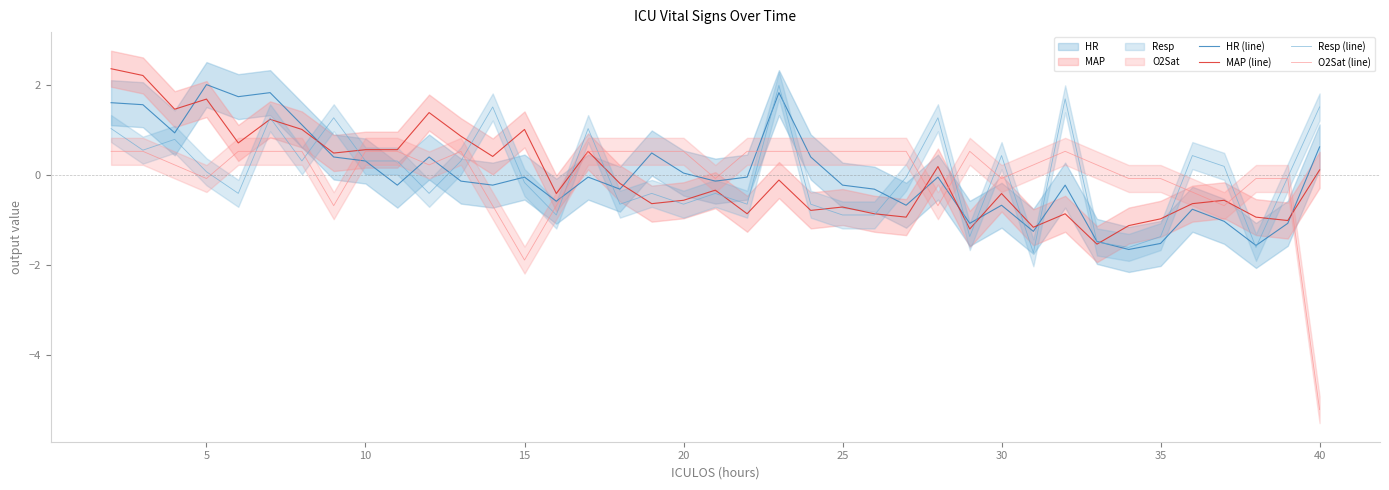

What is the maximum value for MAP (line)?

2.4